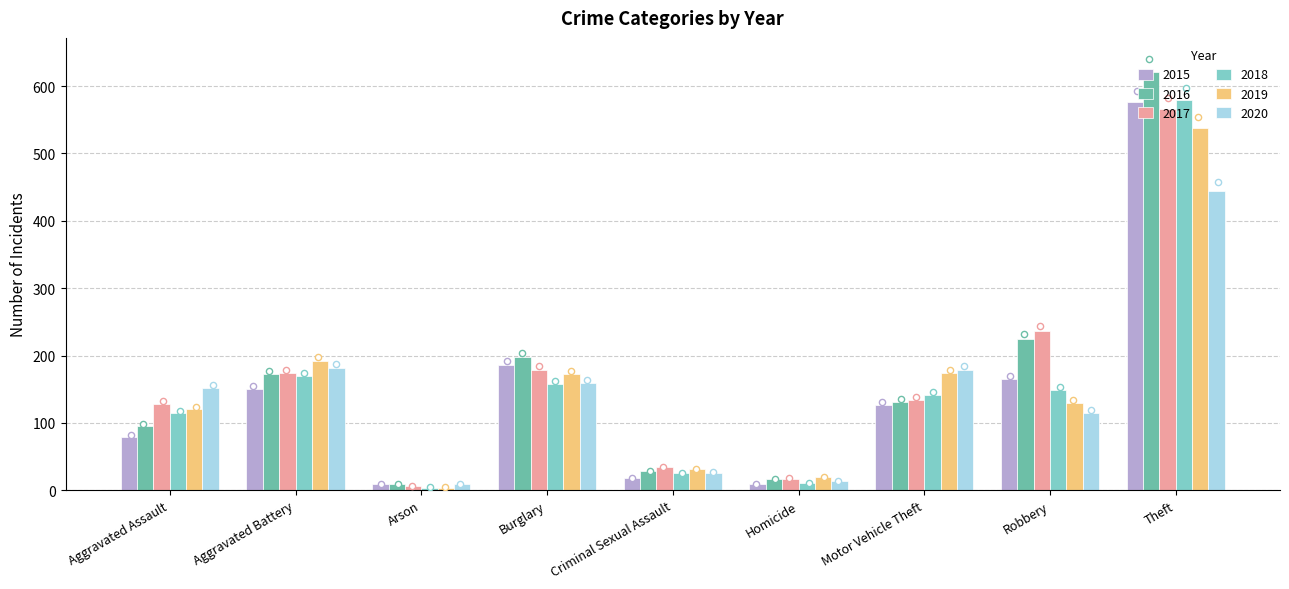

Is the value of 2018 at Theft greater than the value of 2016 at Arson?

Yes